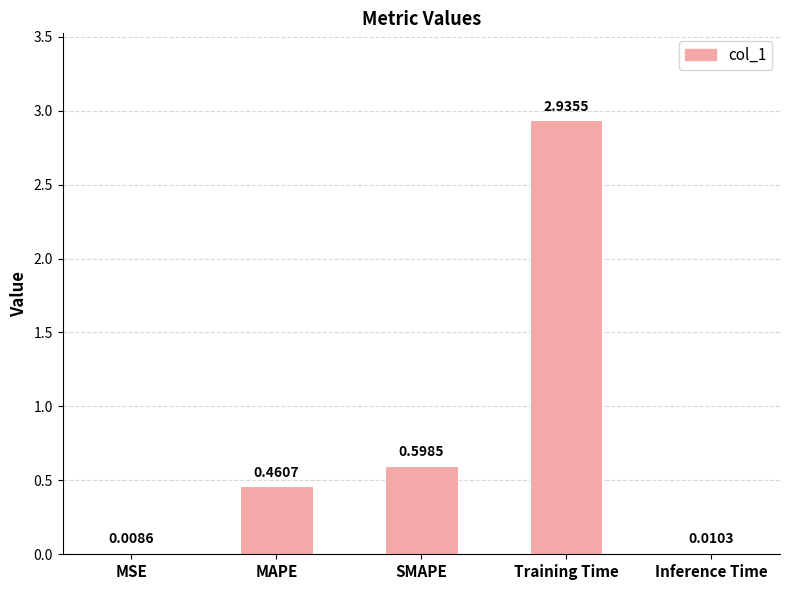

What is the ratio of the value at SMAPE to the value at Training Time?

0.2